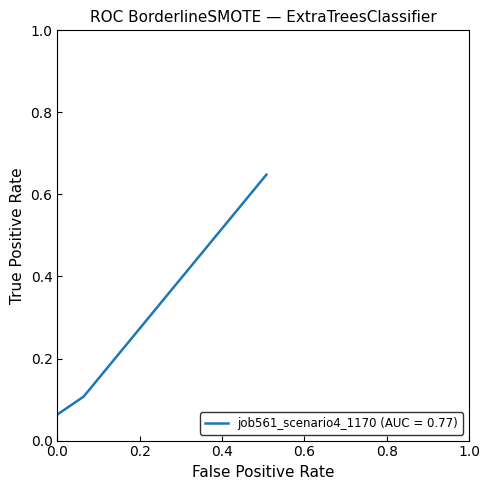

What is the average value?

0.3